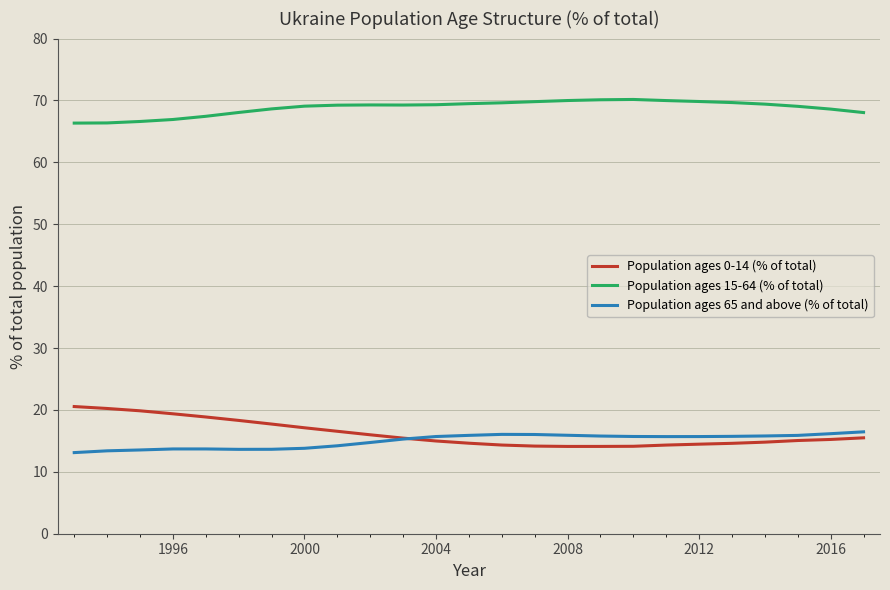

Which series has the largest total across all categories?

Population ages 15-64 (% of total)